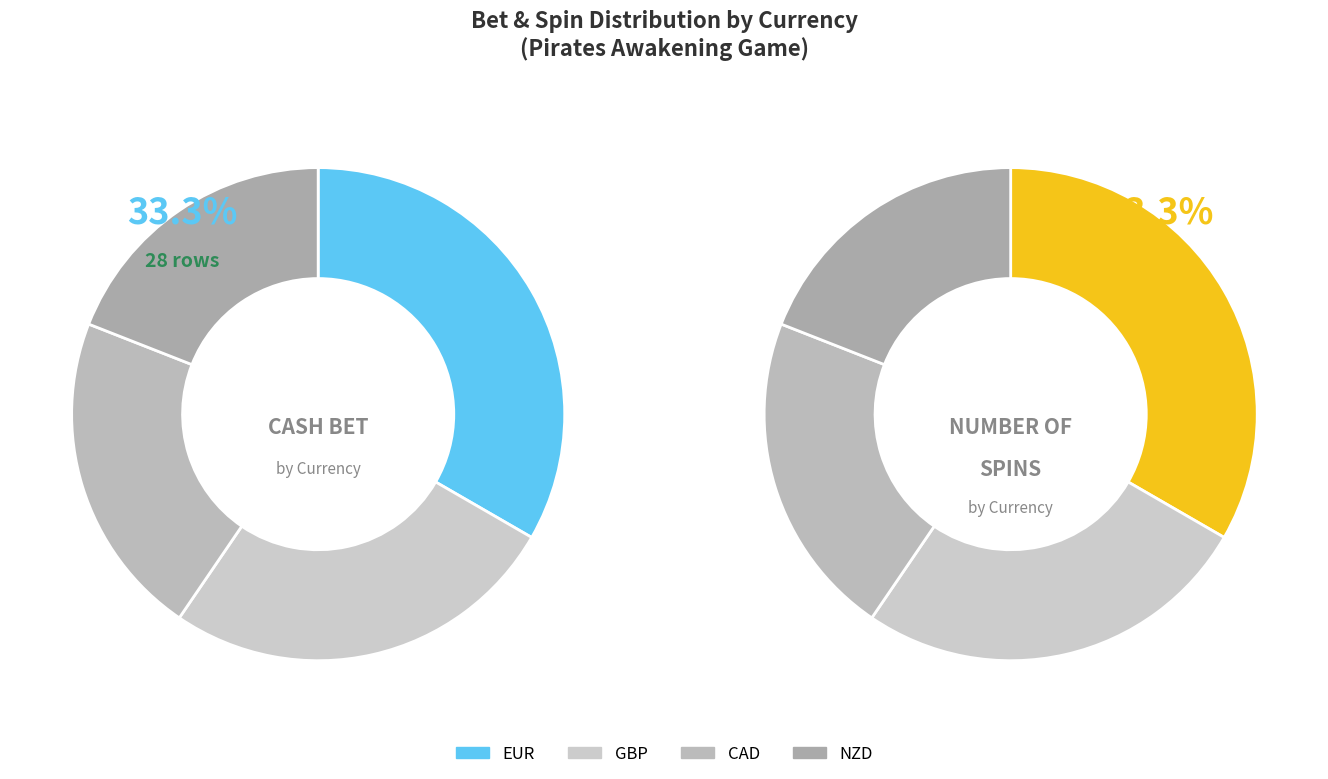

Which category has the smallest portion of the pie?

NZD